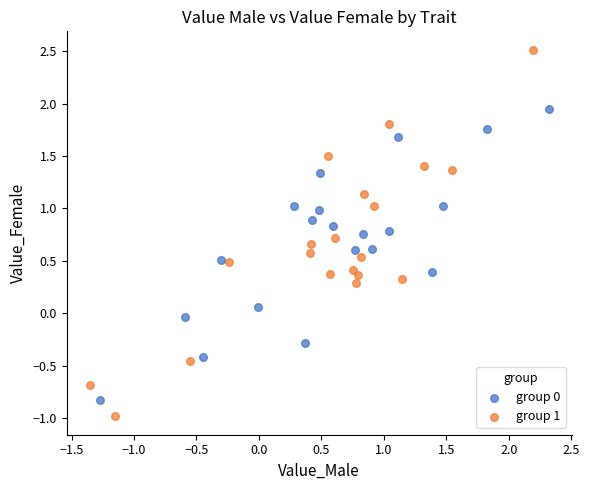

Which series contains the lowest Y value?

group 1